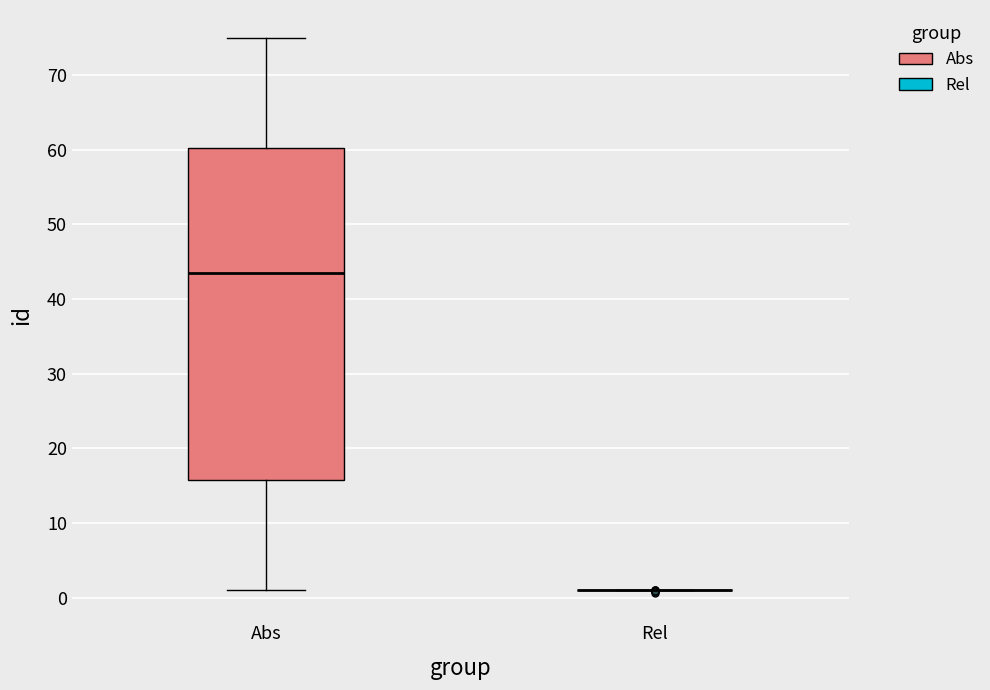

Reading left to right, read every box against the y-axis: the position of its median line, the range the box covers, and the ends of its whiskers. The values are not printed on the chart, so give them approximately, as read against the axis.

Abs: median 44, box 16 to 60, whiskers 1 to 75
Rel: box collapsed to a line at 1, whiskers 1 to 1